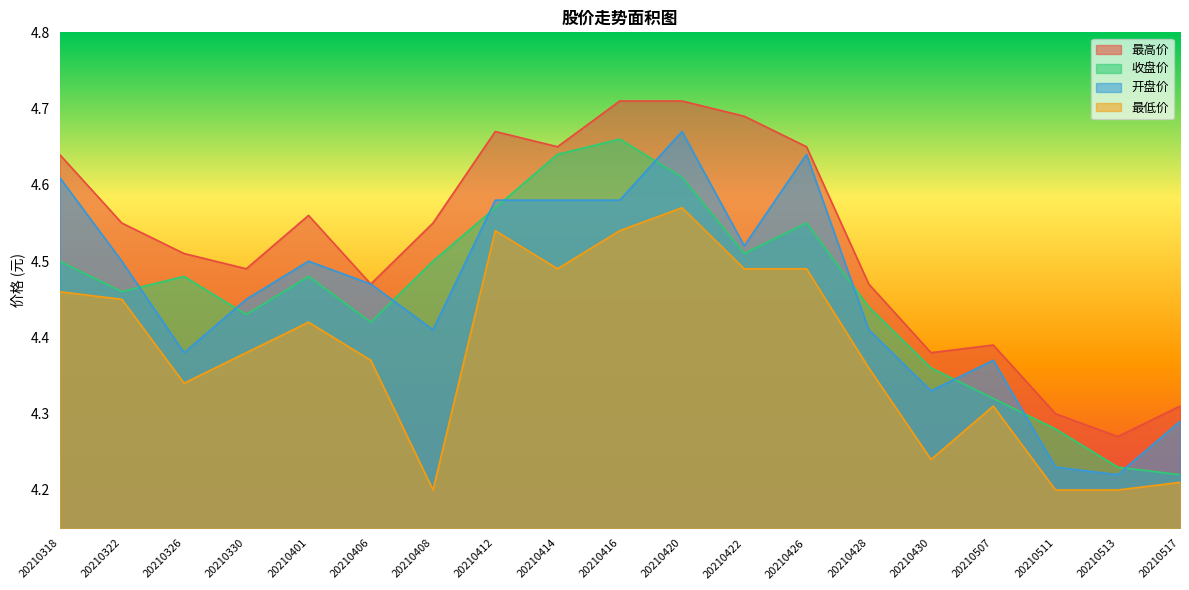

List the series in order of their peak value, lowest first.

最低价, 收盘价, 开盘价, 最高价